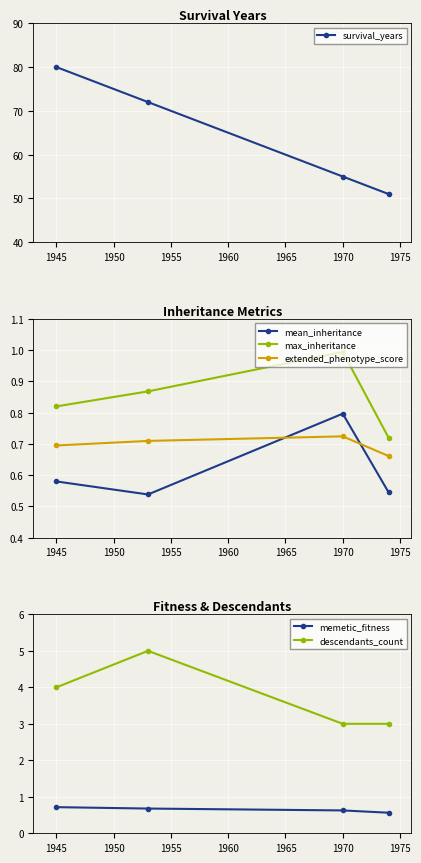

Is it true that max_inheritance equals 0.4 at 1945?

False